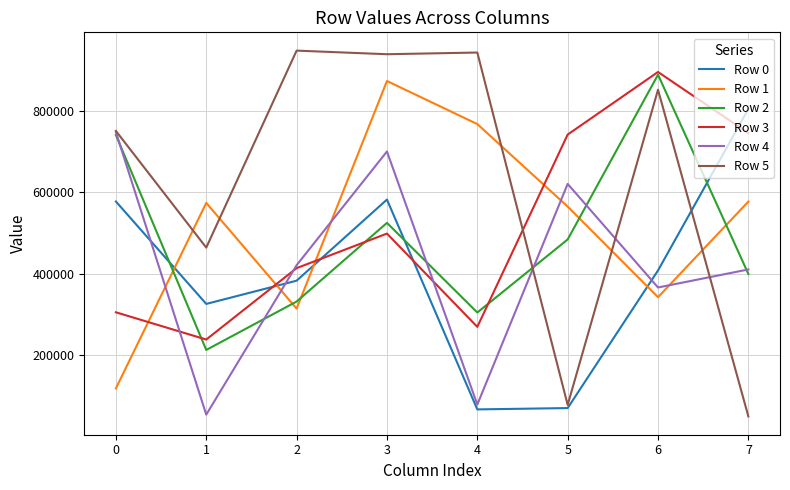

How many intersections are there between Row 0 and Row 3?

4